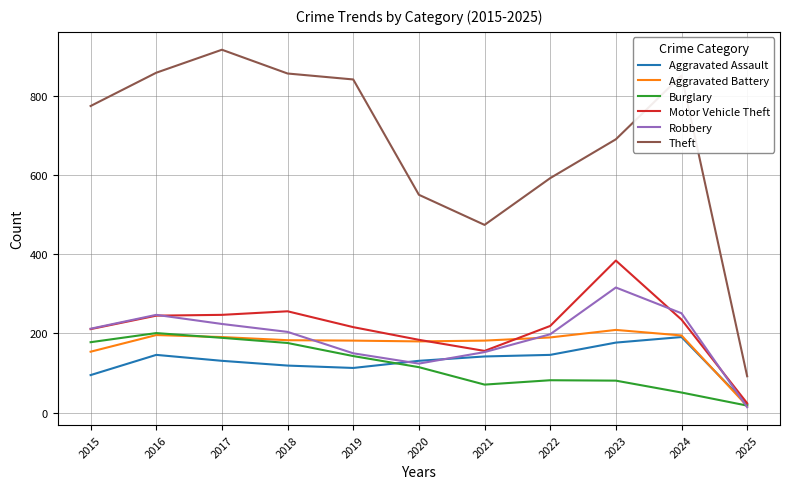

What is the sum of the Theft values at 2016 and 2015?

1632